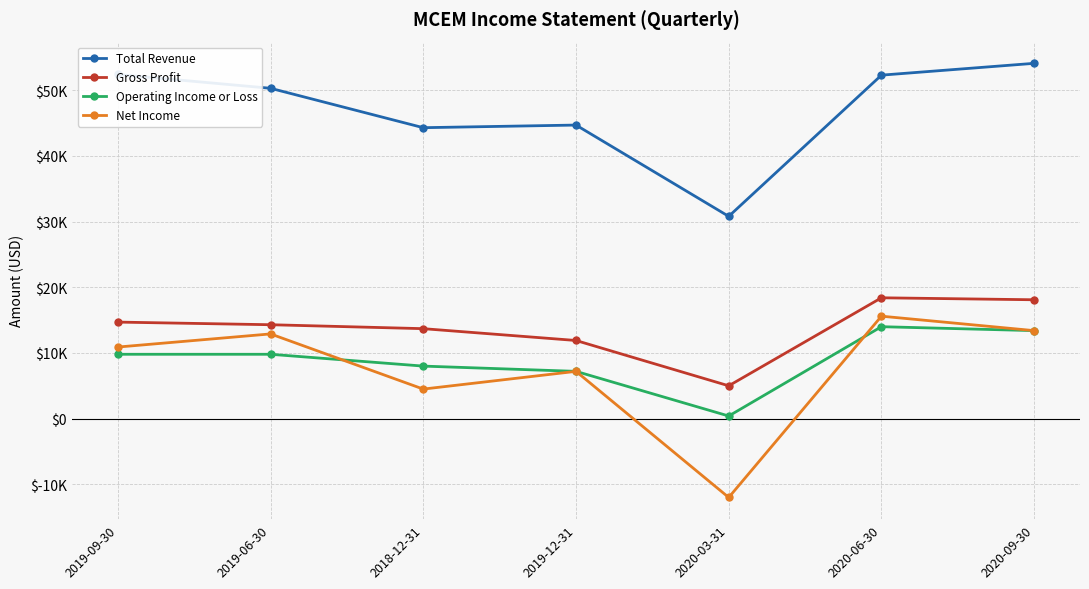

What are all the series names shown in the legend?

Total Revenue, Gross Profit, Operating Income or Loss, Net Income